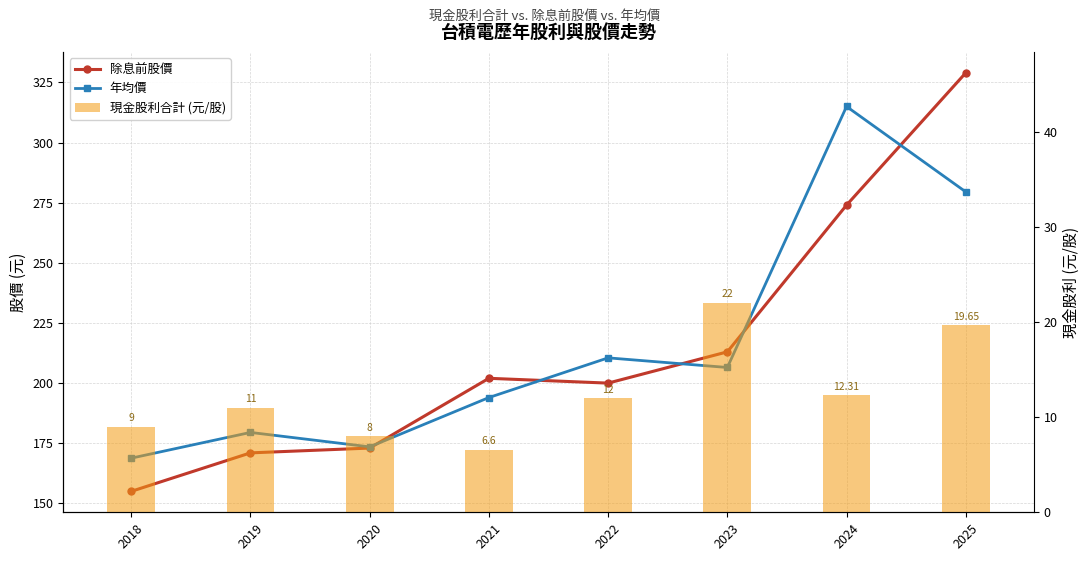

Rank the series at 2022 from highest to lowest value.

年均價, 除息前股價, 現金股利合計 (元/股)